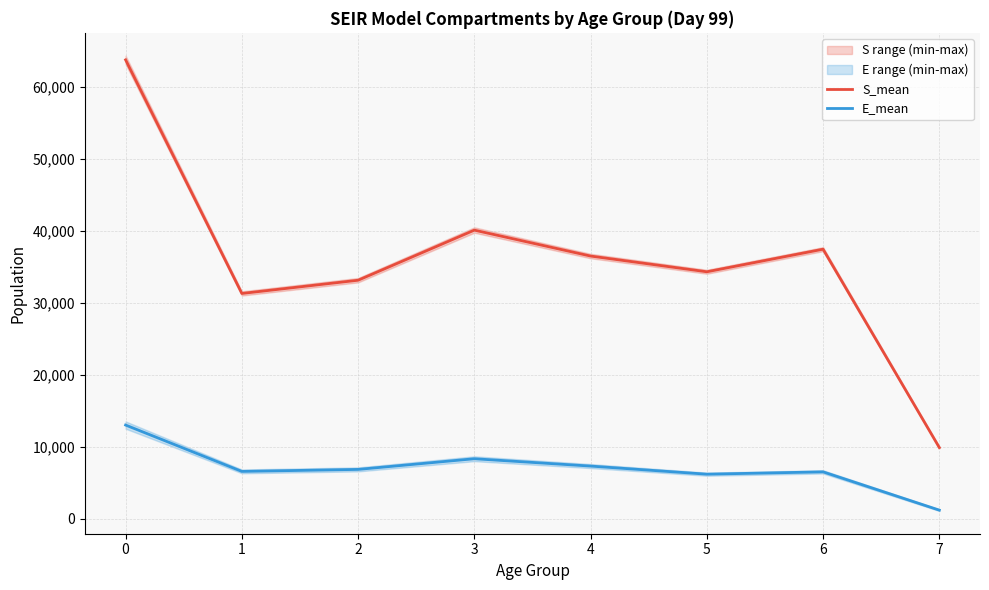

Is this an area chart (filled region under the line)?

No